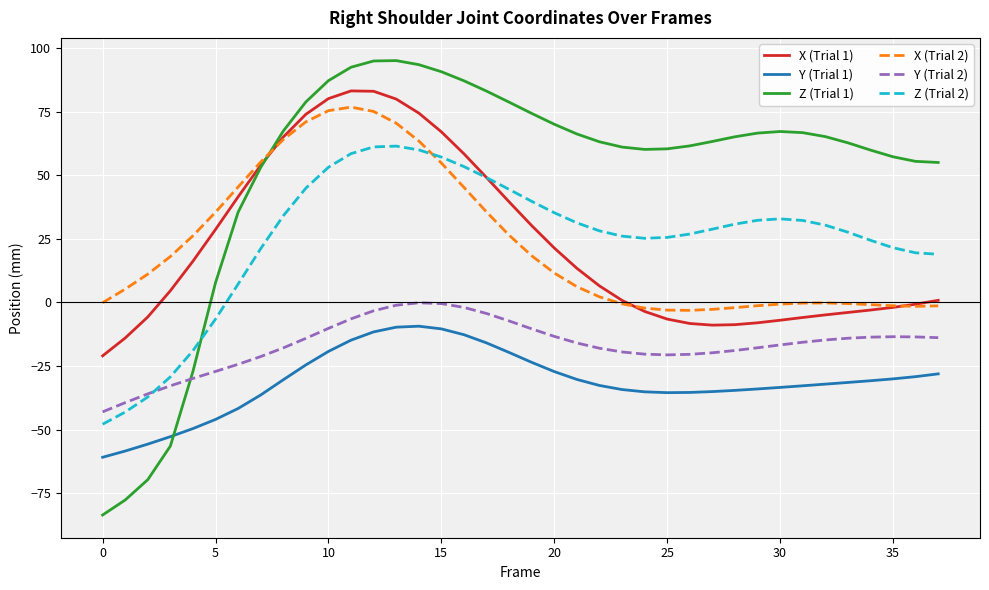

What is the difference between the maximum and minimum values in the Z (Trial 1) series?

178.6